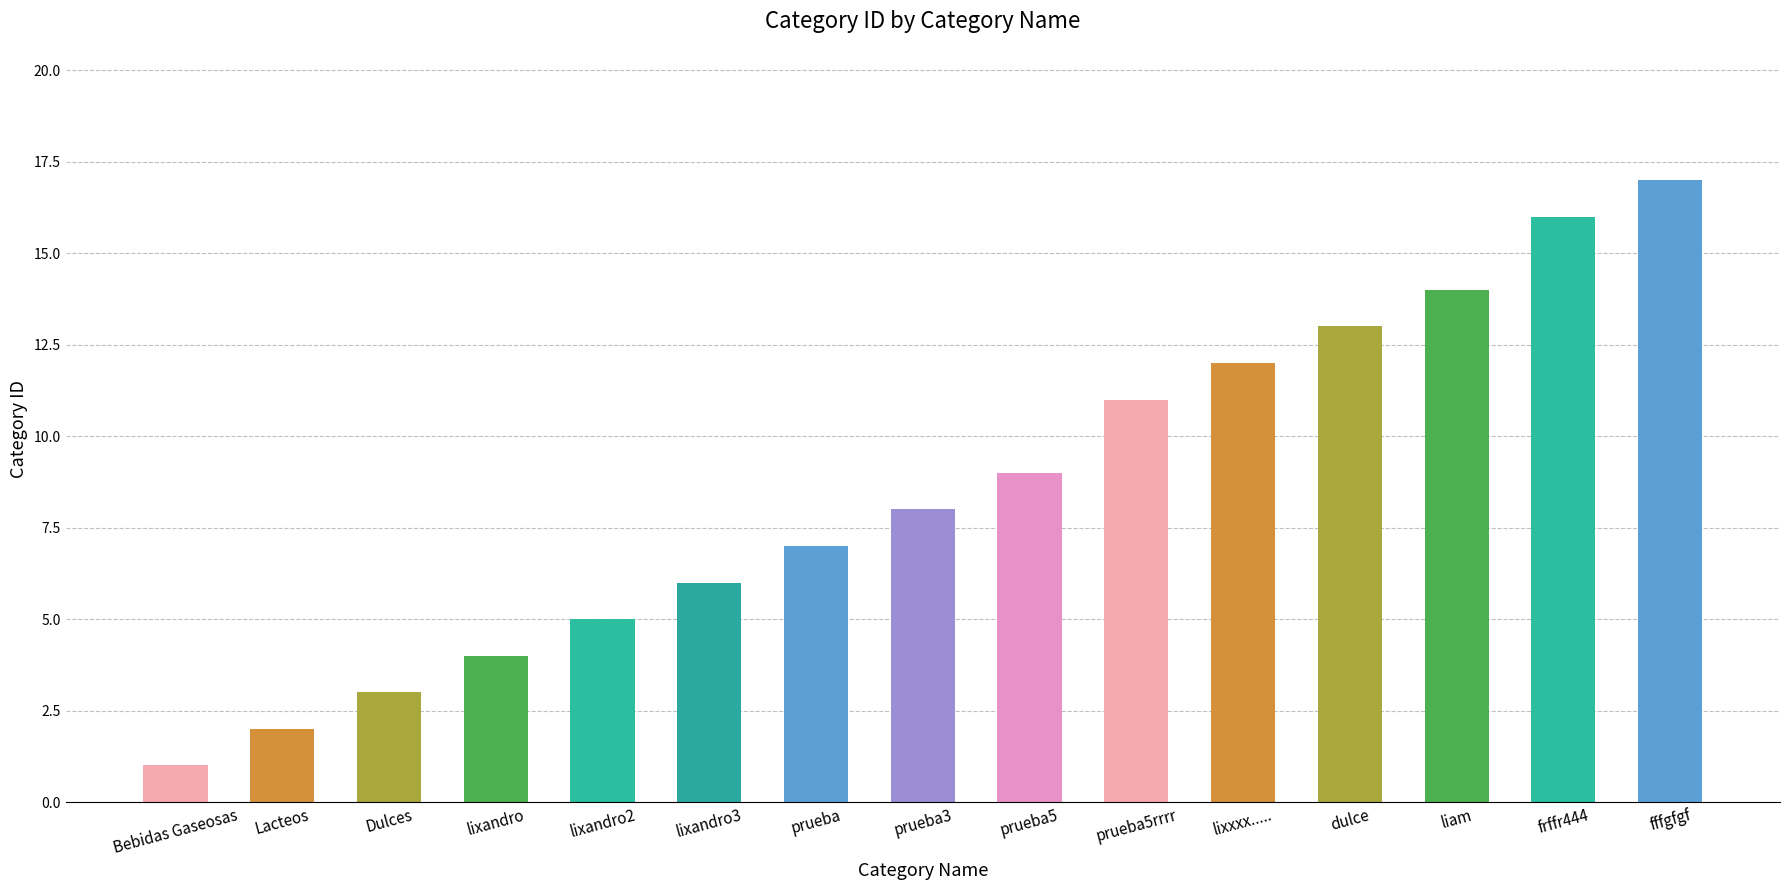

What is the smallest value displayed?

1